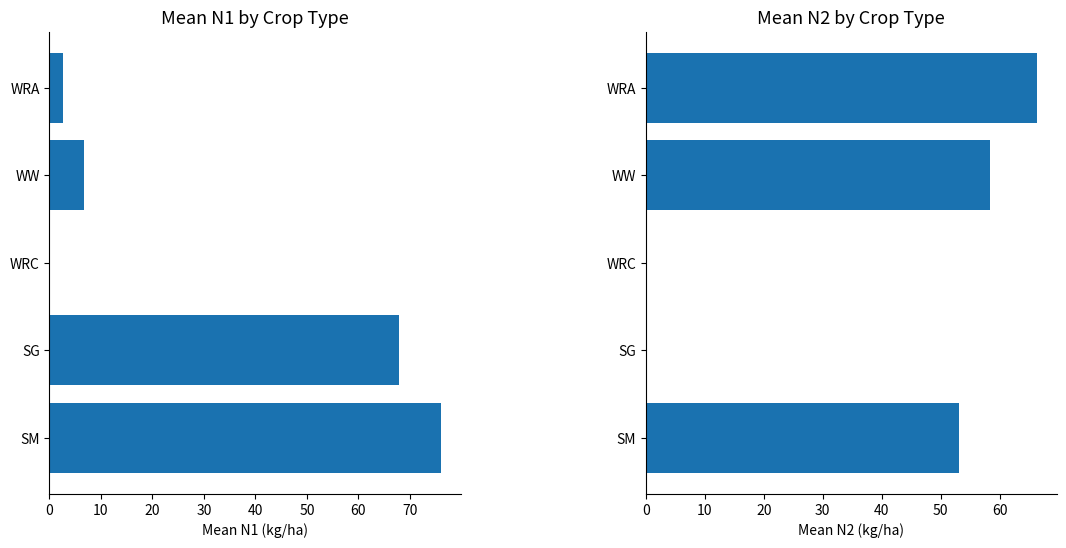

Between WRC and SG, which is larger?

SG